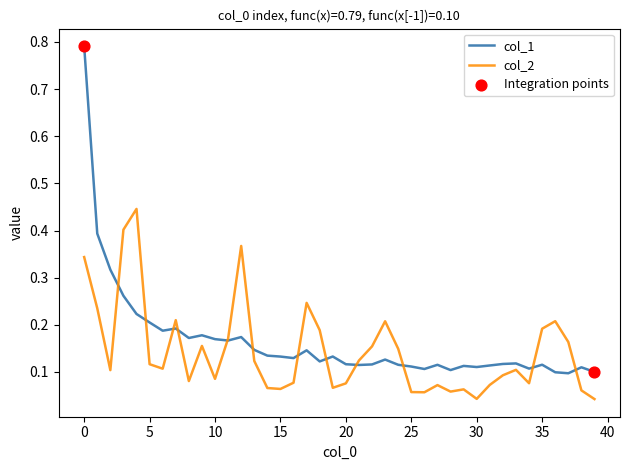

Which series has the largest range (max minus min)?

col_1